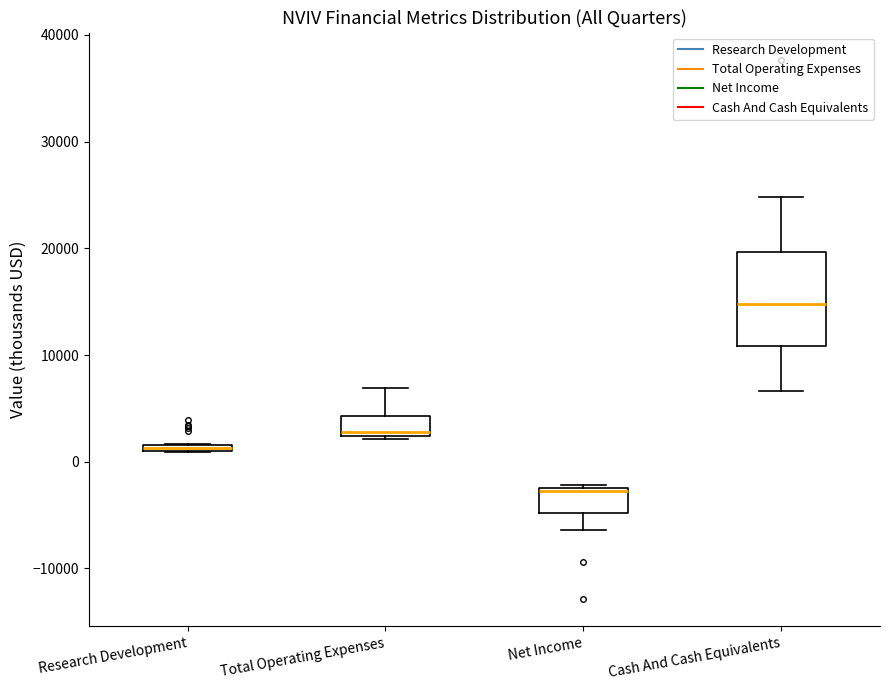

Comparing the boxes themselves (not the whiskers), which one is the tallest?

Cash And Cash Equivalents